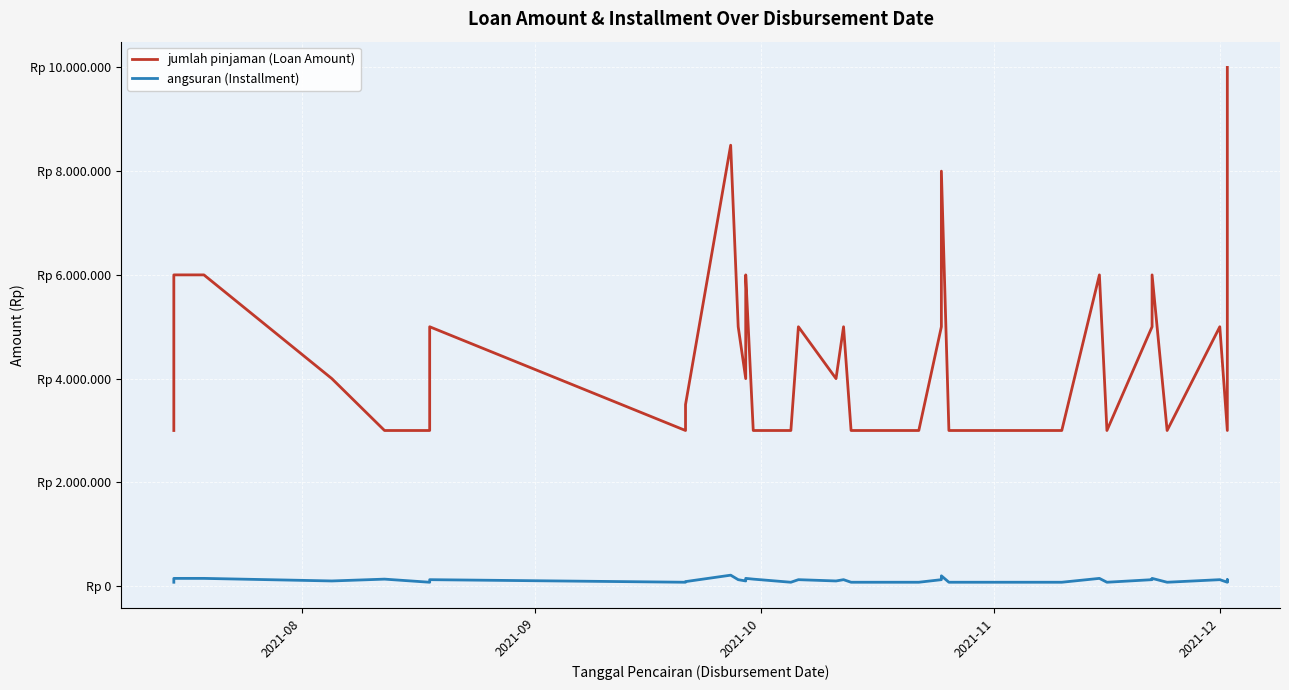

Which series has the widest spread of values?

jumlah pinjaman (Loan Amount)